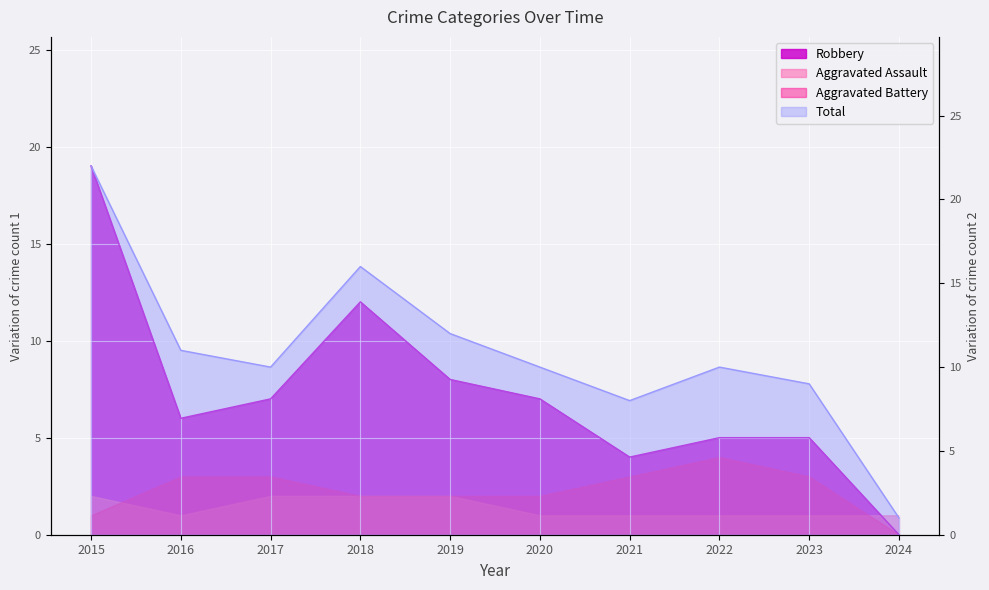

True or false: Robbery has more than 0 points higher than both neighbors.

True